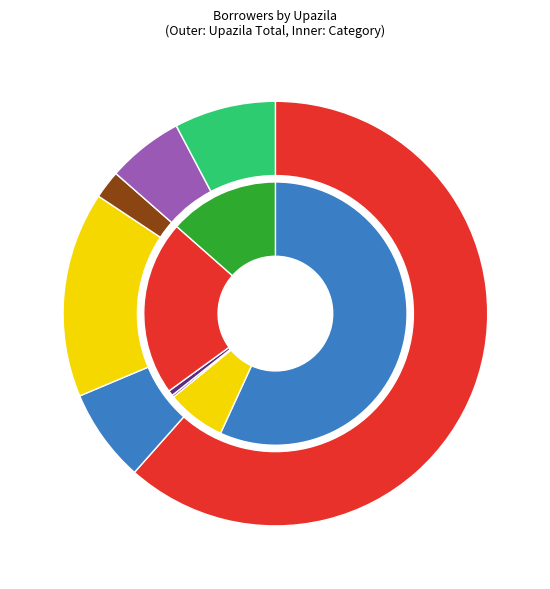

How many segments does this pie chart have?

6